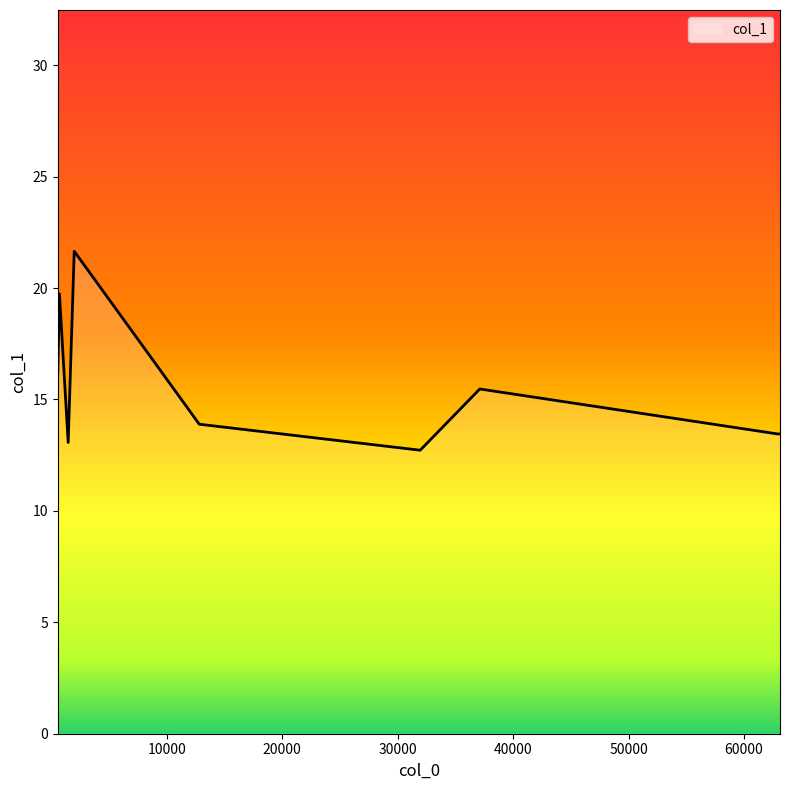

What is the difference between the maximum and minimum values?

8.9